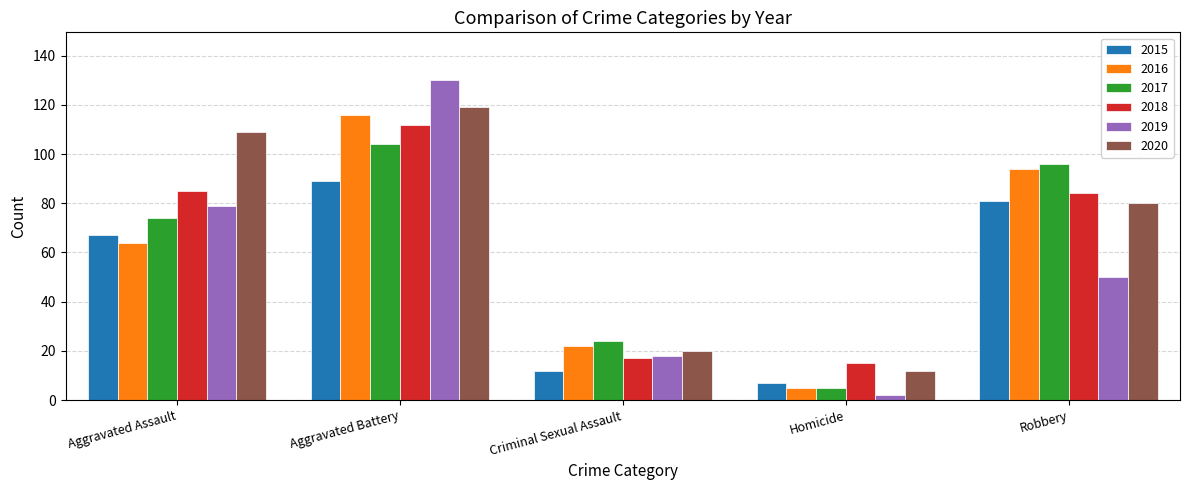

Reading right to left, list all the values displayed in this chart.

2015: 81	7	12	89	67
2016: 94	5	22	116	64
2017: 96	5	24	104	74
2018: 84	15	17	112	85
2019: 50	2	18	130	79
2020: 80	12	20	119	109